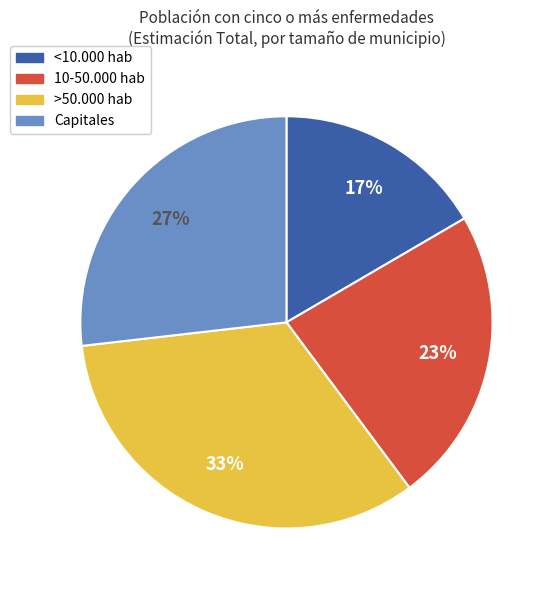

Which slice is the smallest?

<10.000 hab